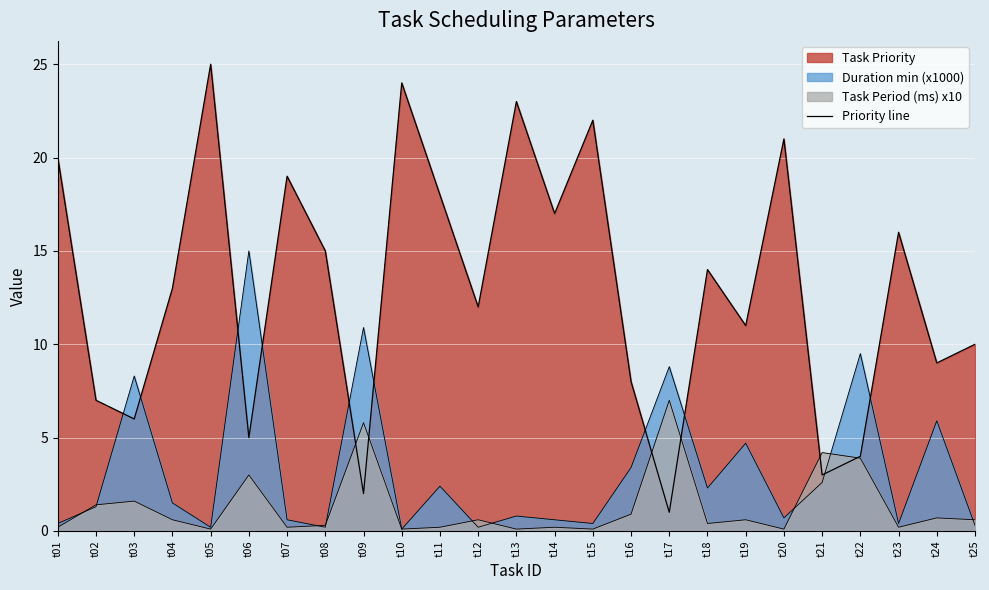

How many interior local peaks (higher than both neighbors) does the data have?

8